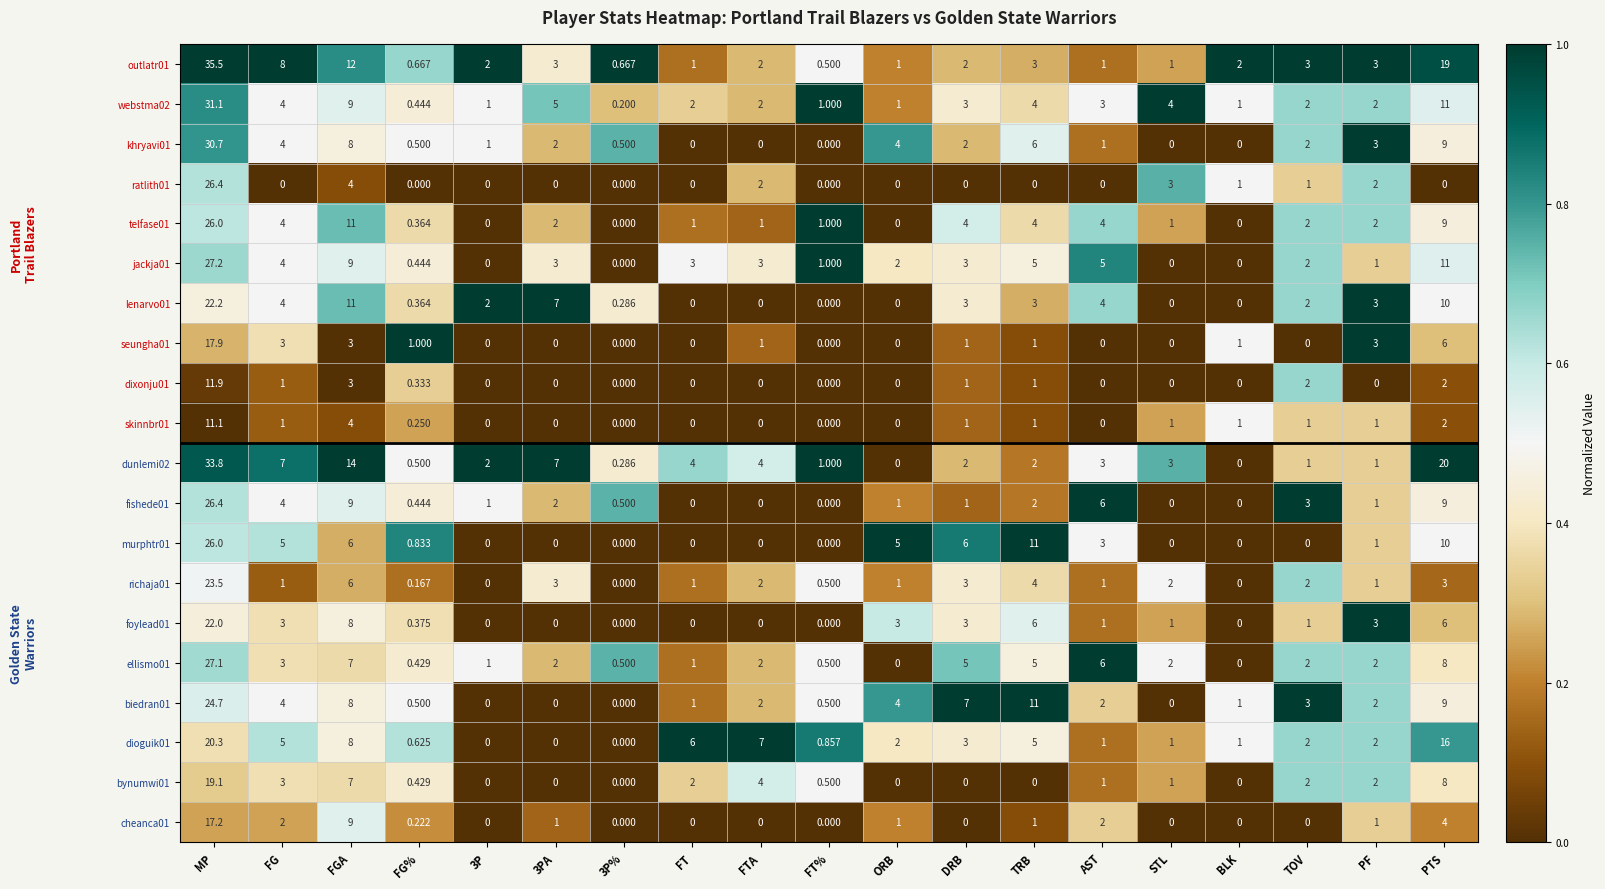

Is the value of richaja01 at FT% greater than the value of outlatr01 at TOV?

No